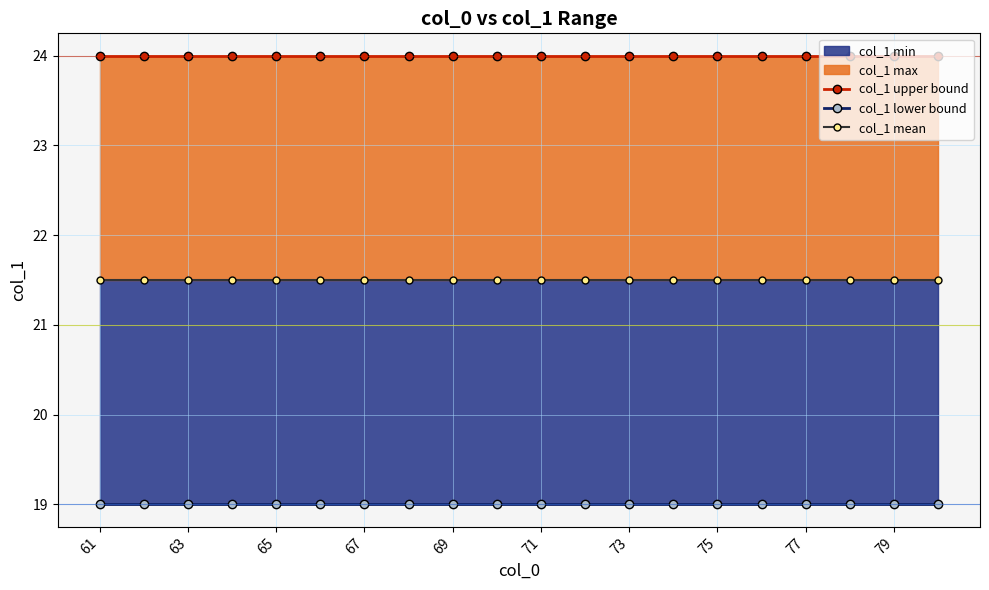

List the series in order of their overall mean, highest first.

col_1 upper bound, col_1 mean, col_1 lower bound